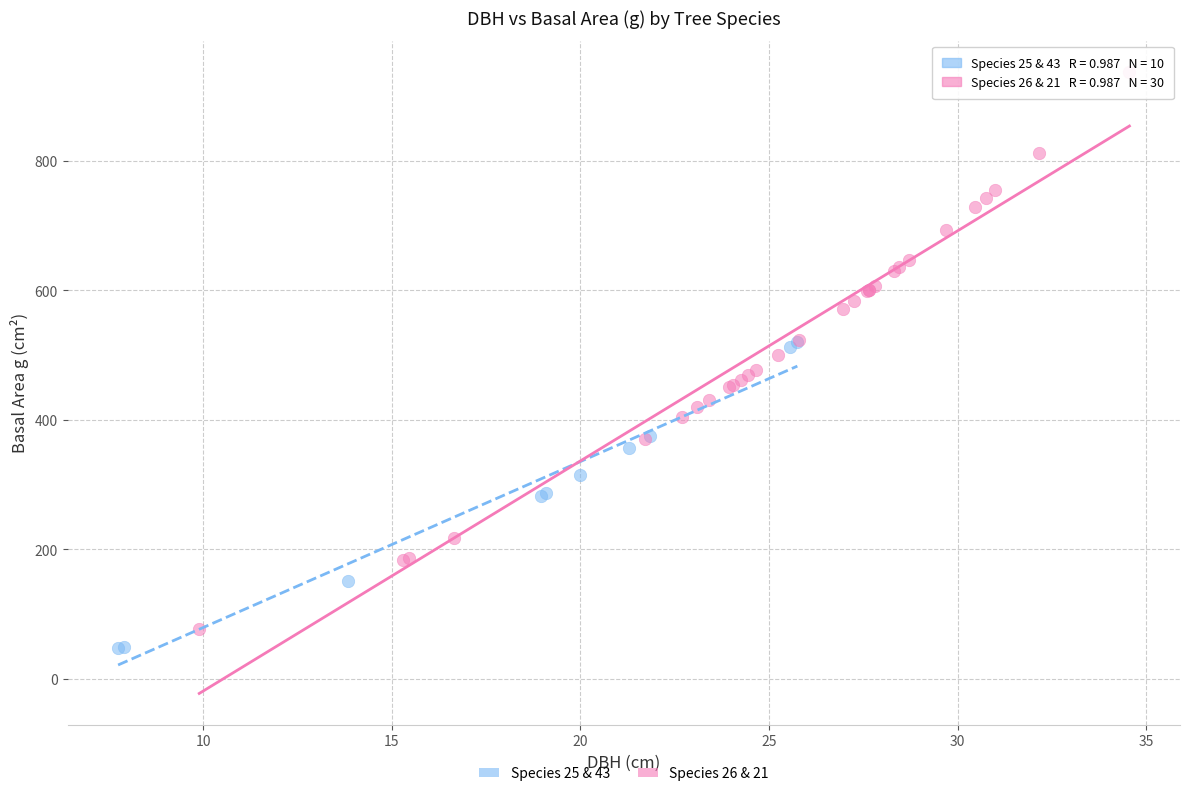

Which series reaches the maximum Y coordinate?

Species 26 & 21